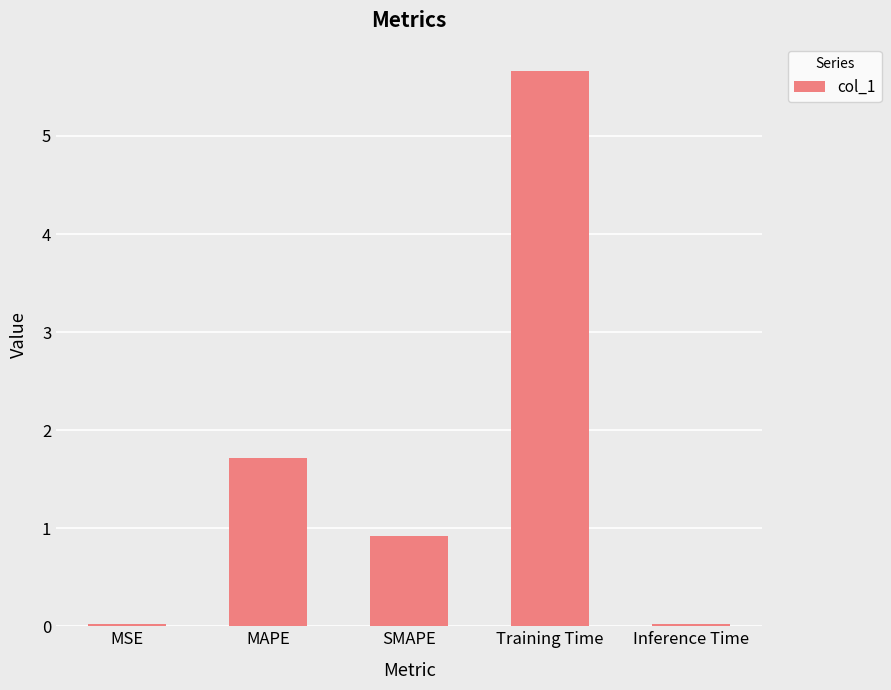

What is the label of the 4th bar from the left?

Training Time